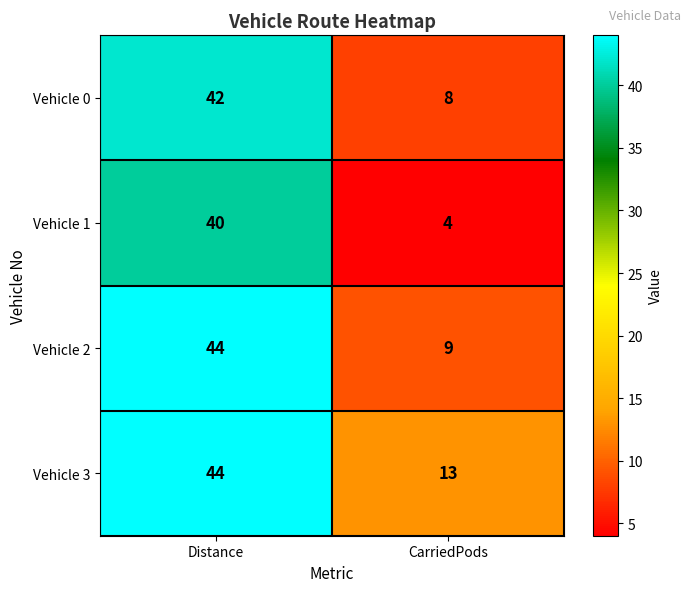

Which series has the widest spread of values?

Vehicle 1